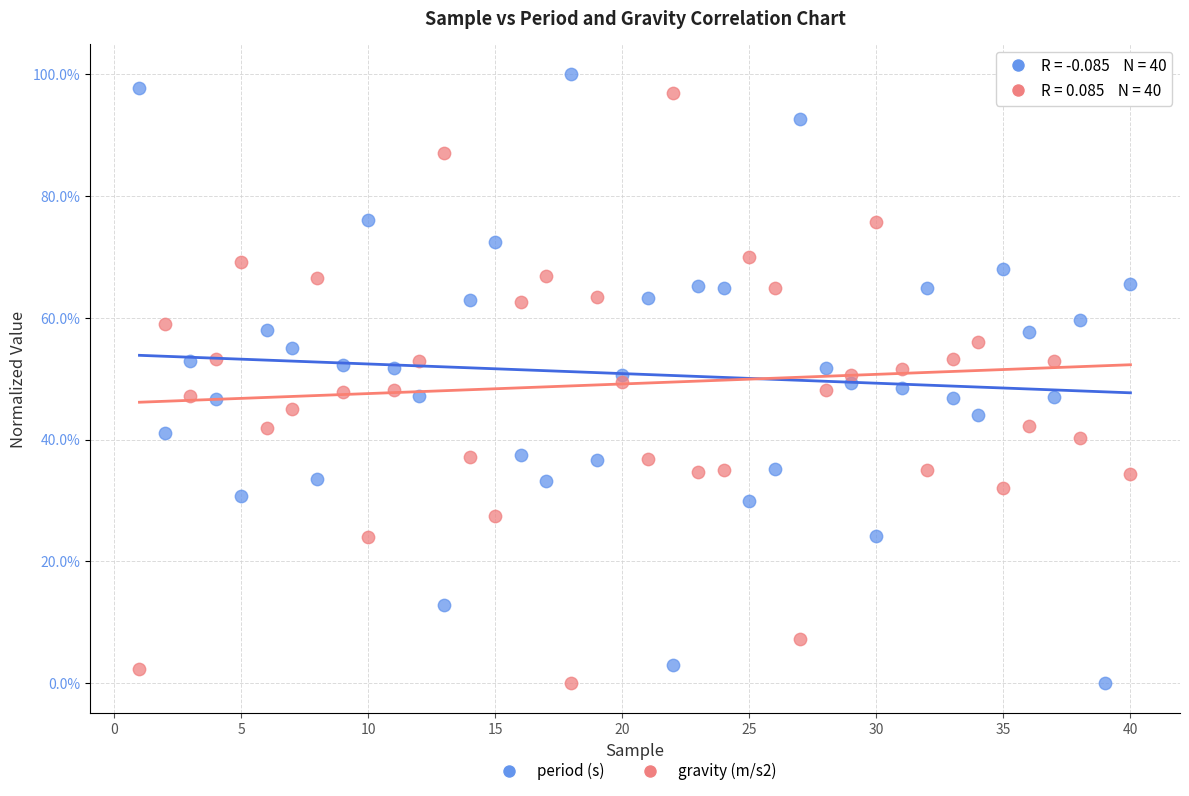

What are all the series names shown in the legend?

period (s), gravity (m/s2)